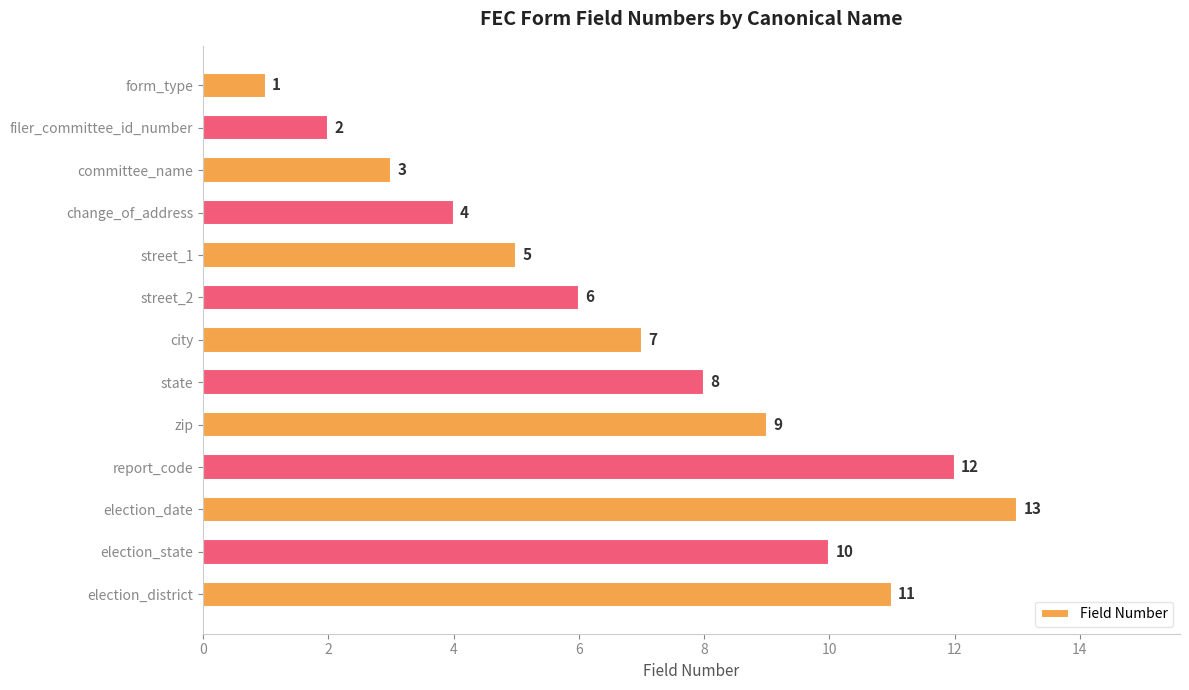

What is the maximum value shown in the chart?

13